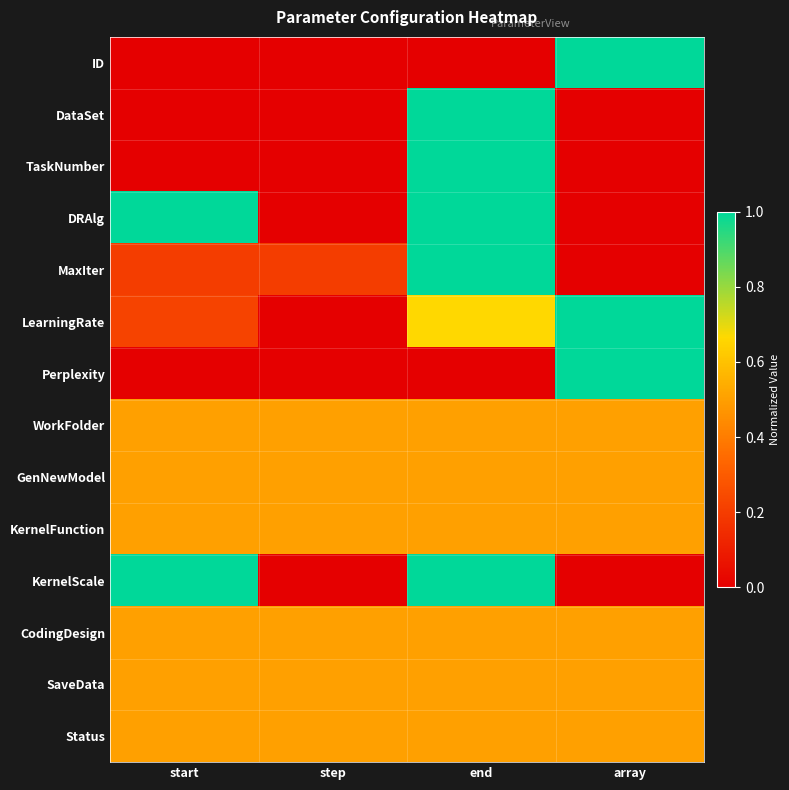

What is the greatest value displayed?

1.0